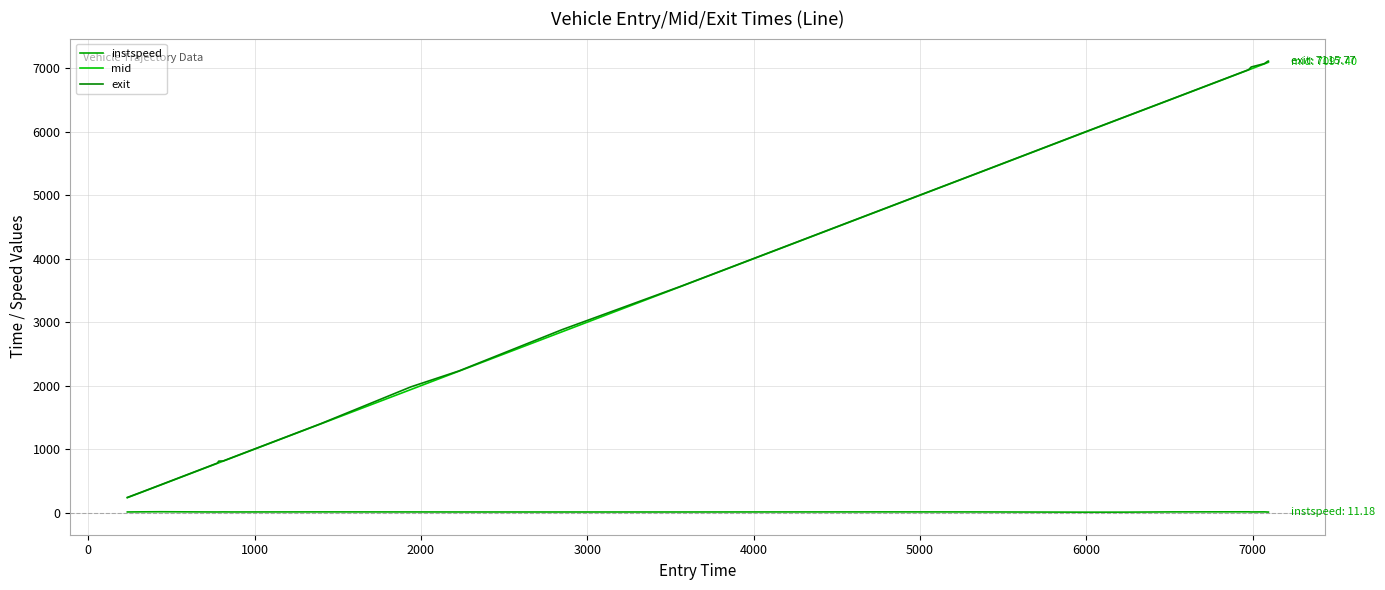

What is the maximum value shown in the chart?

7115.8